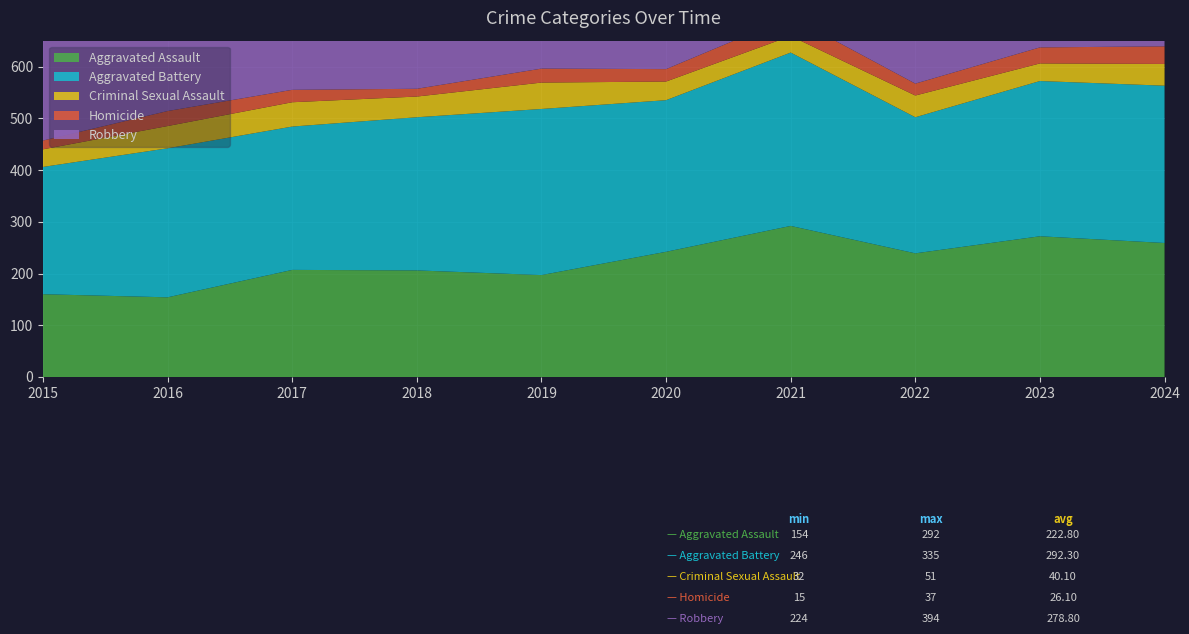

Which category has the lowest value across all series?

2018